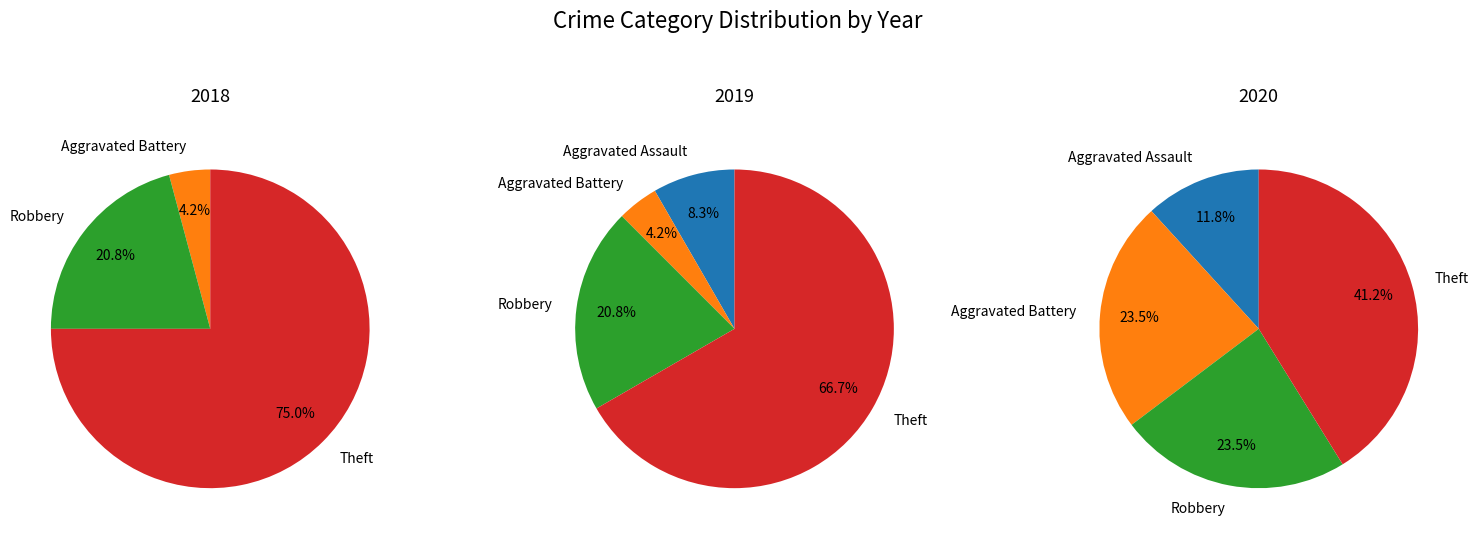

The Robbery slice represents 24% of the pie. True or false?

True